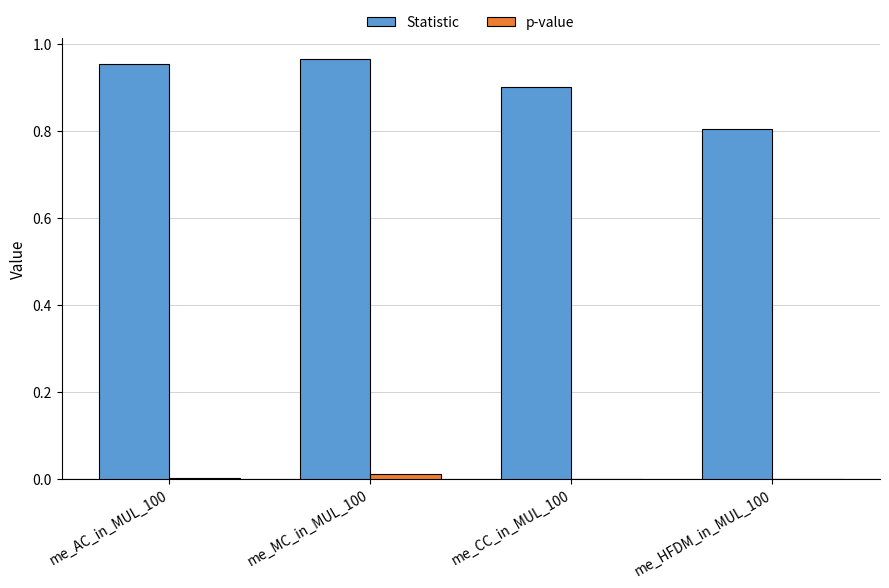

Read the Statistic value at me_CC_in_MUL_100.

0.9